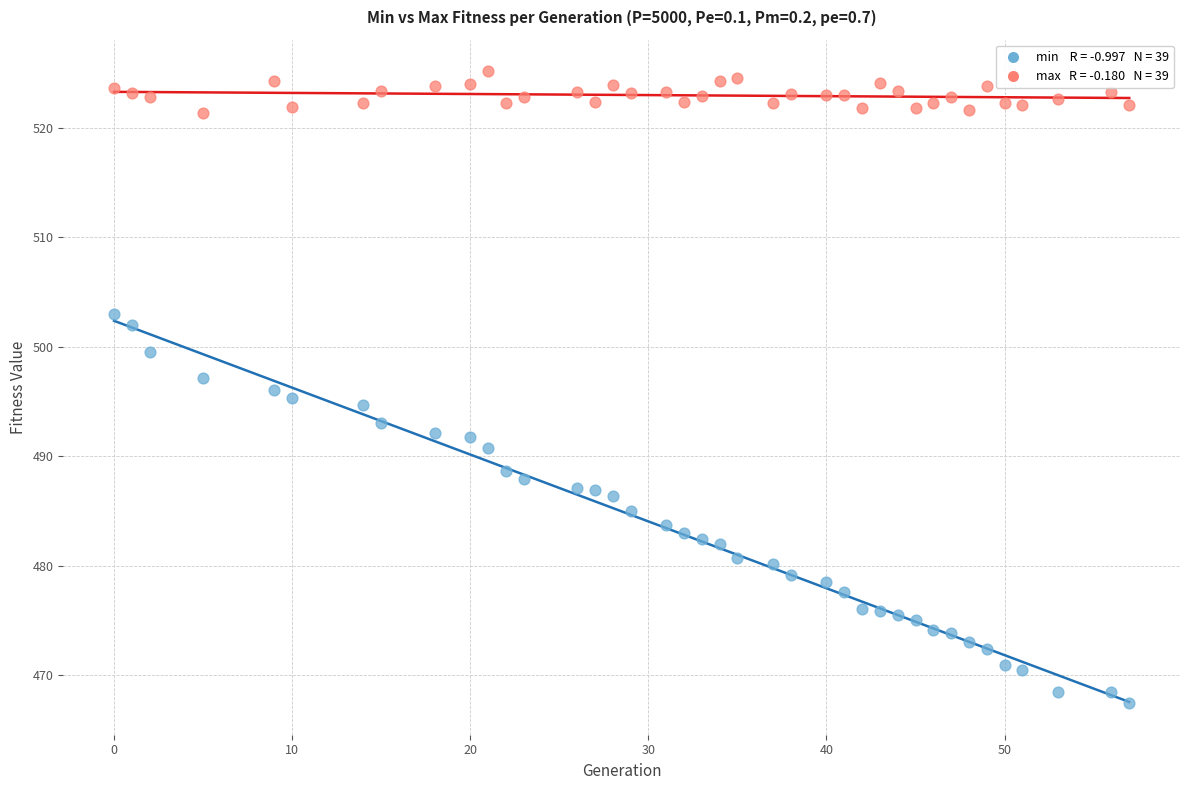

Across all data points, what is the range of X values (max minus min)?

57.0